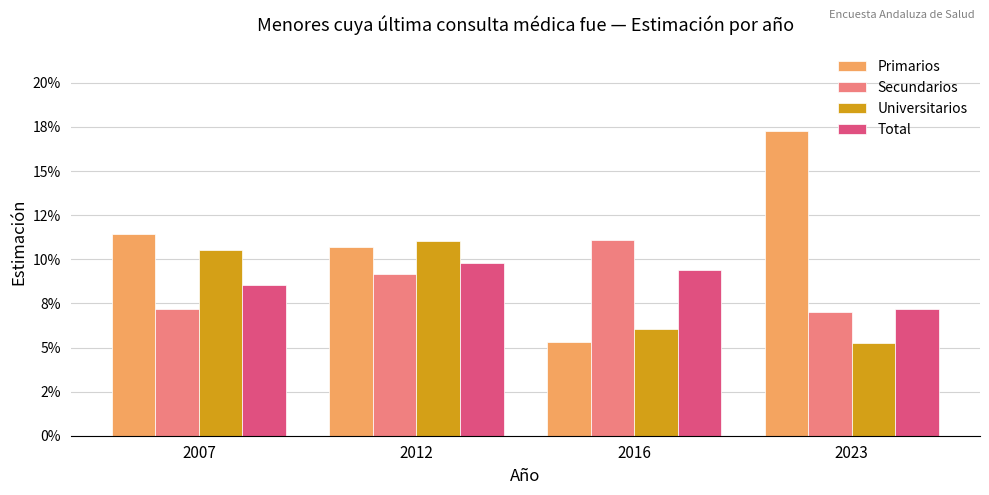

Are the bars horizontal?

No